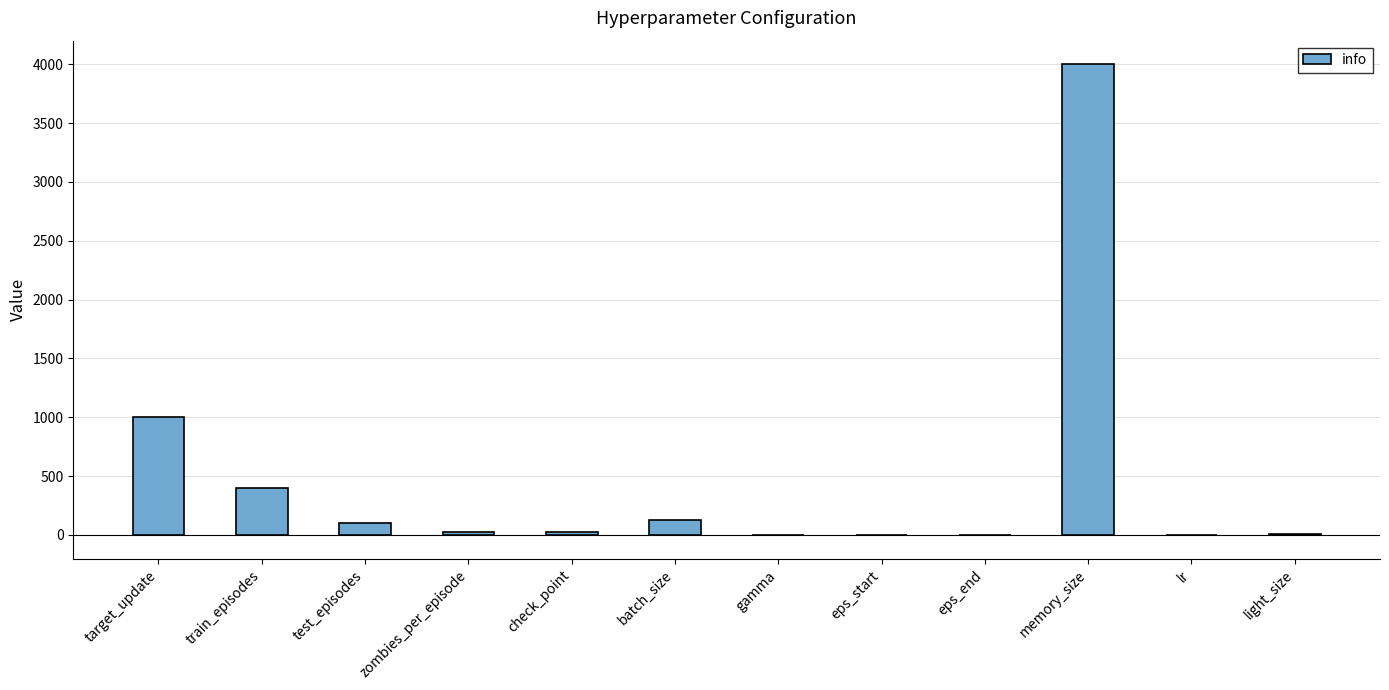

Which label corresponds to the largest value in the chart?

memory_size